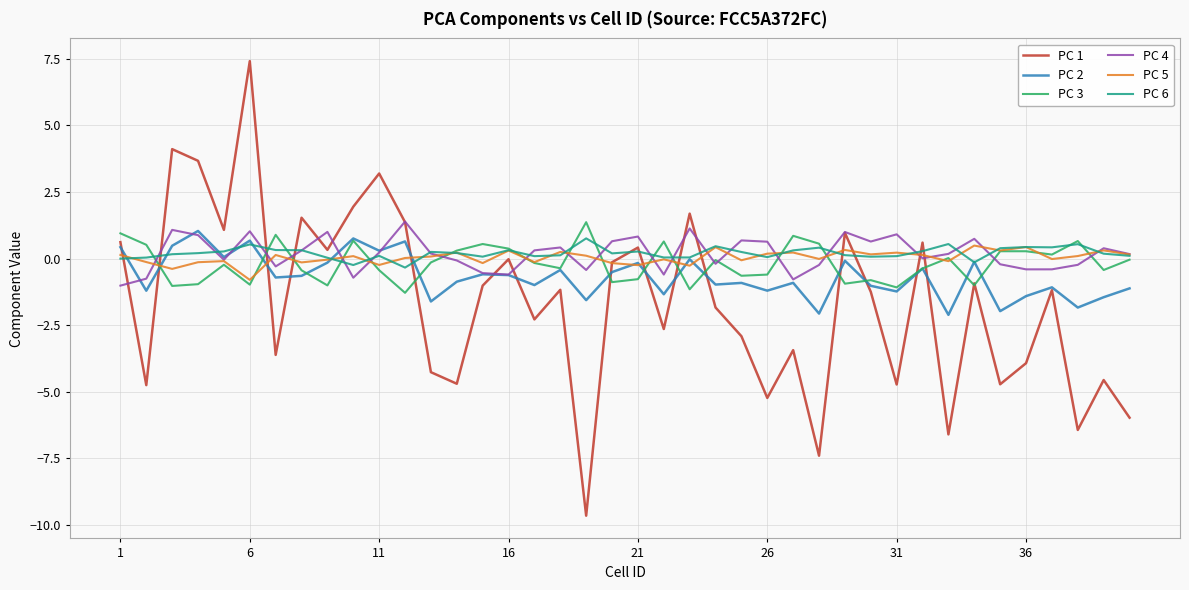

Which series has the widest spread of values?

PC 1